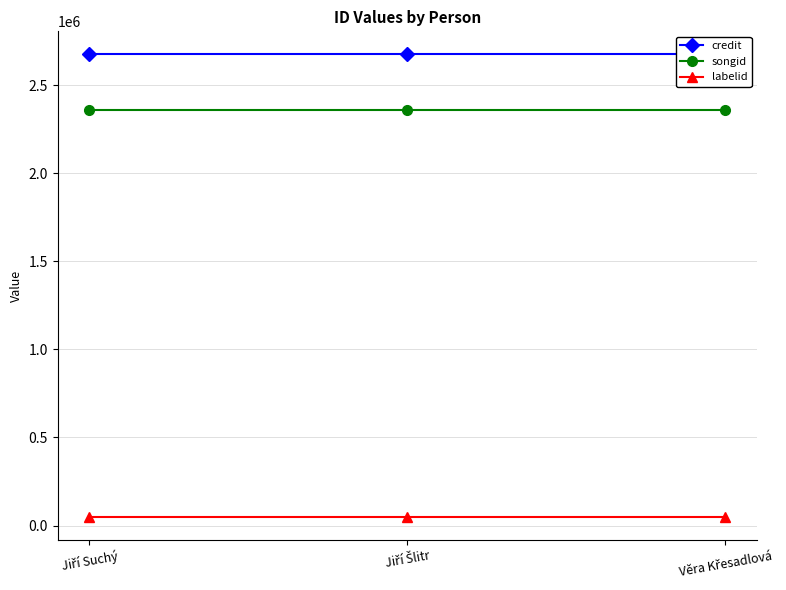

What is the approximate value of songid at Jiří Šlitr?

2359853